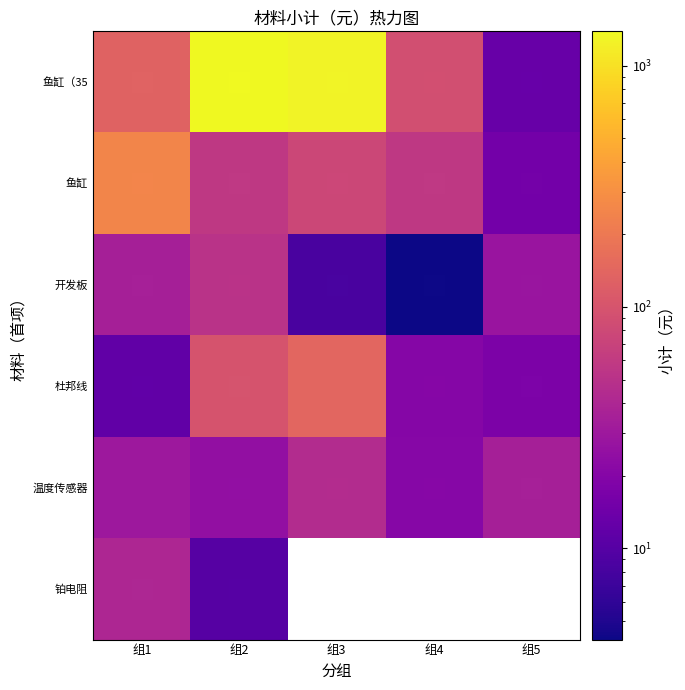

Which label corresponds to the largest value in the chart?

组2